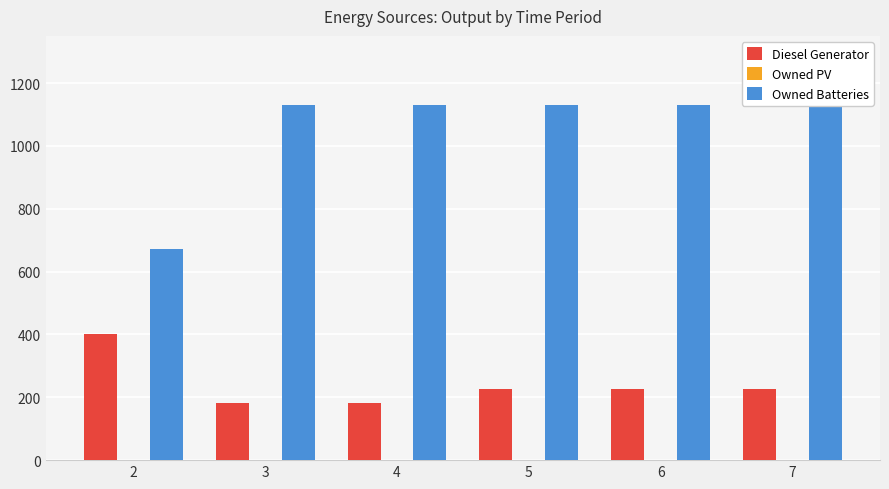

What is the difference between the maximum and minimum values in the Owned Batteries series?

457